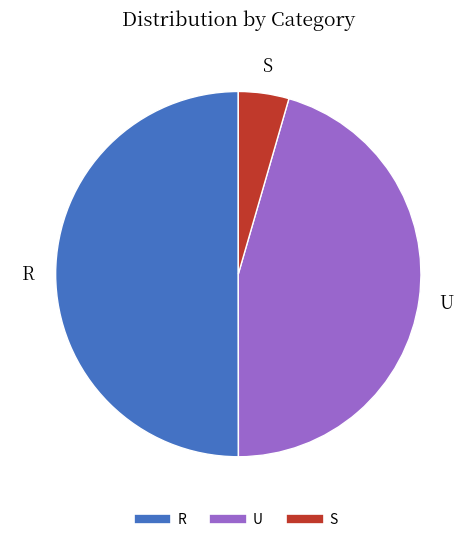

Do R and S together represent more than half of the pie?

Yes